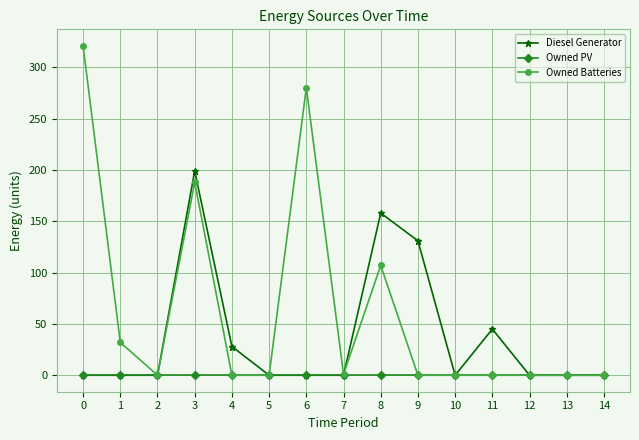

List the series in order of their peak value, lowest first.

Owned PV, Diesel Generator, Owned Batteries